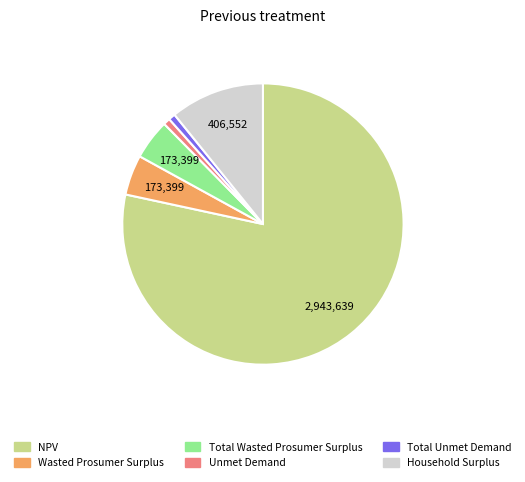

Which category has the biggest portion of the pie?

NPV